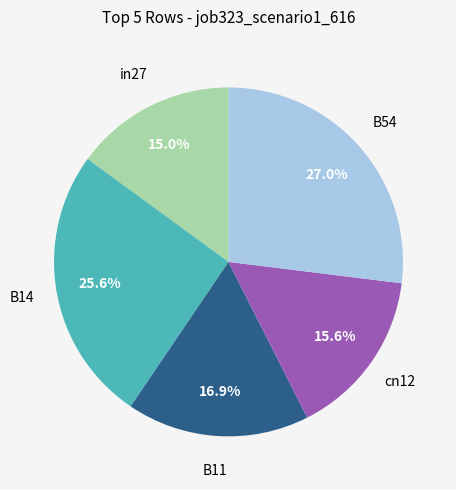

Is there any slice that represents more than half of the pie?

No